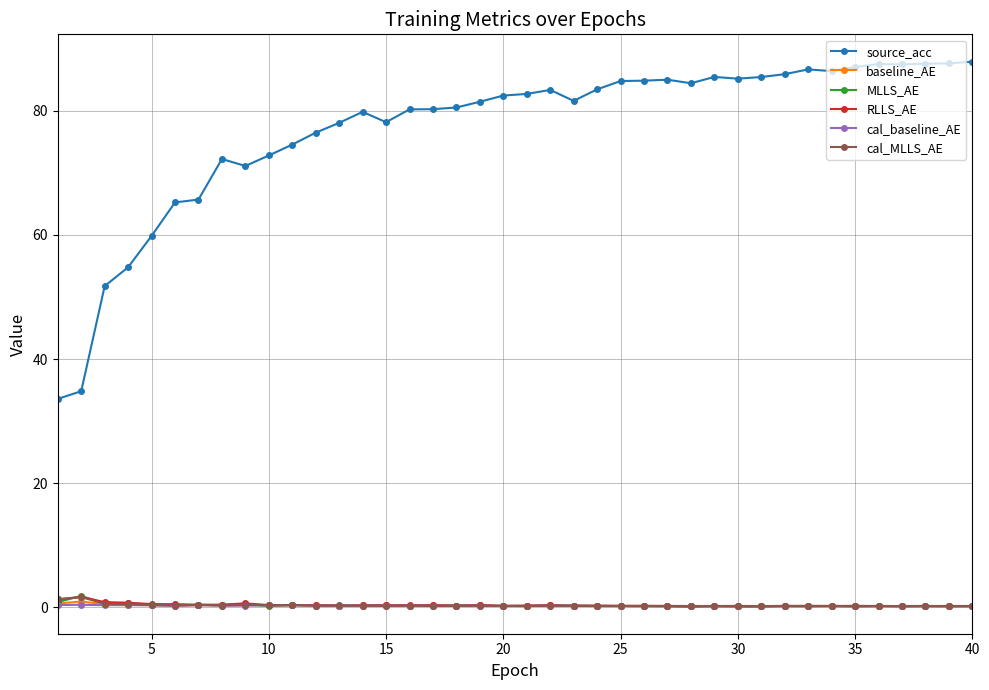

What is the minimum value shown in the chart?

0.1